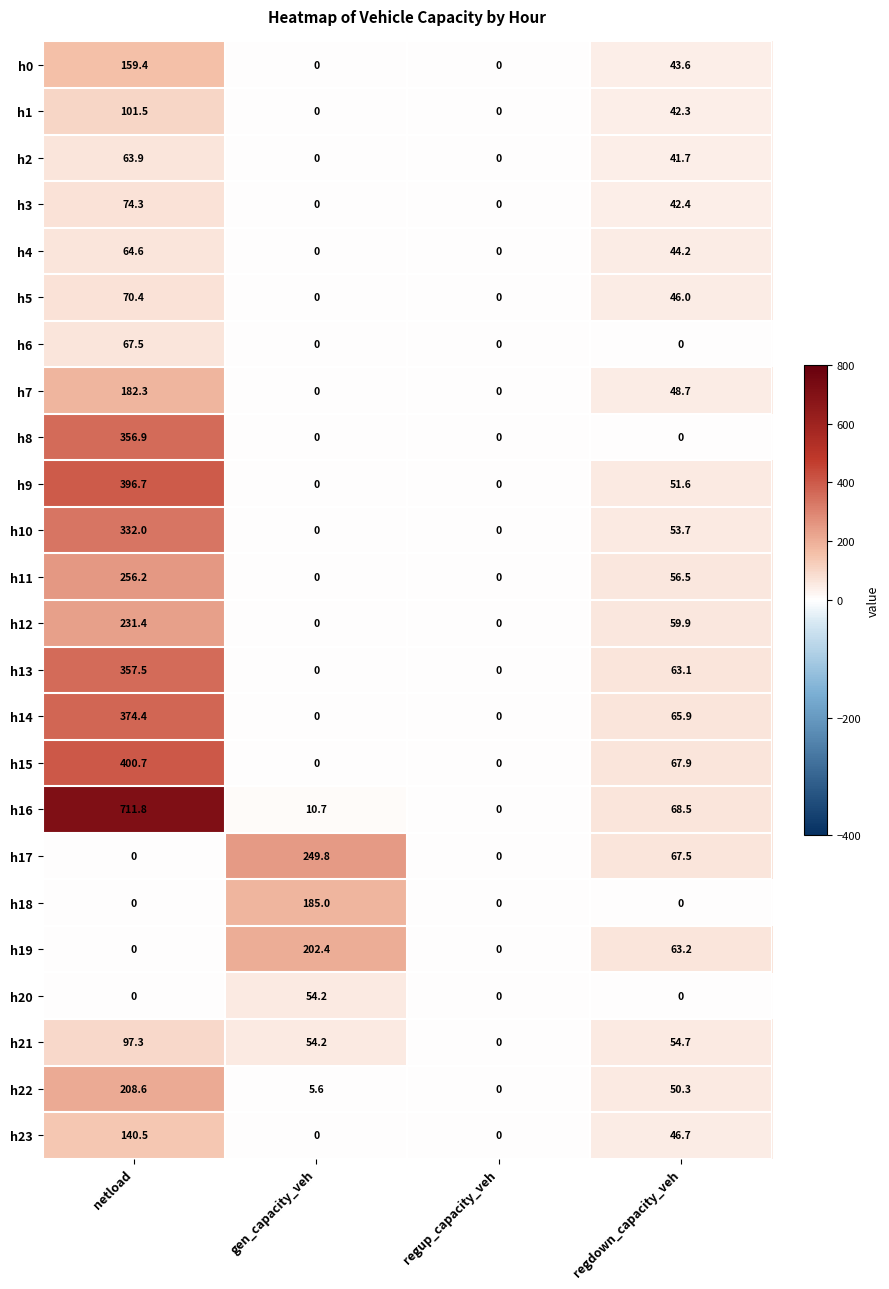

Which series has the widest spread of values?

h16